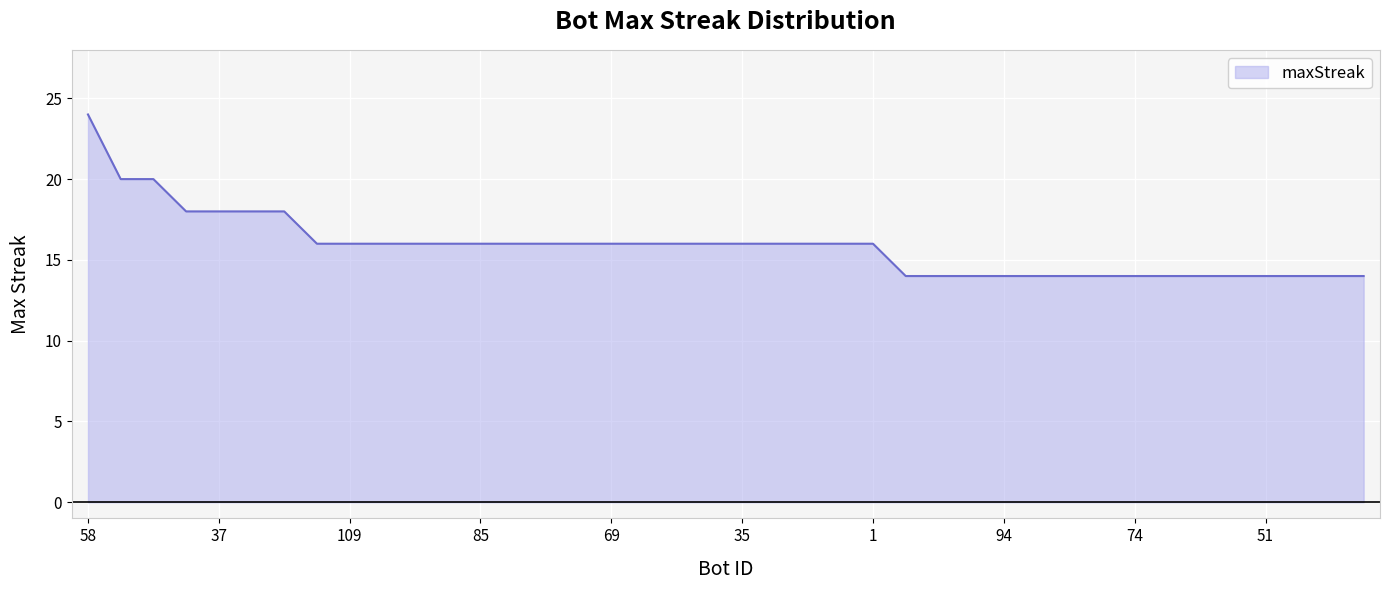

Reading right to left, extract all data points from this chart.

14	14	14	14	14	14	14	14	14	14	14	14	14	14	14	16	16	16	16	16	16	16	16	16	16	16	16	16	16	16	16	16	16	18	18	18	18	20	20	24